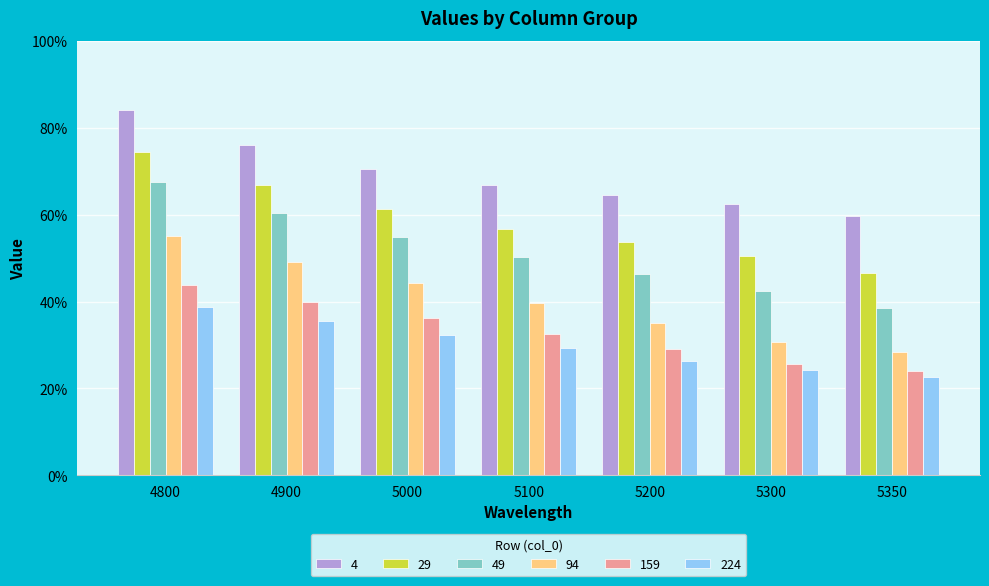

At how many categories does at least one series exceed 0?

7